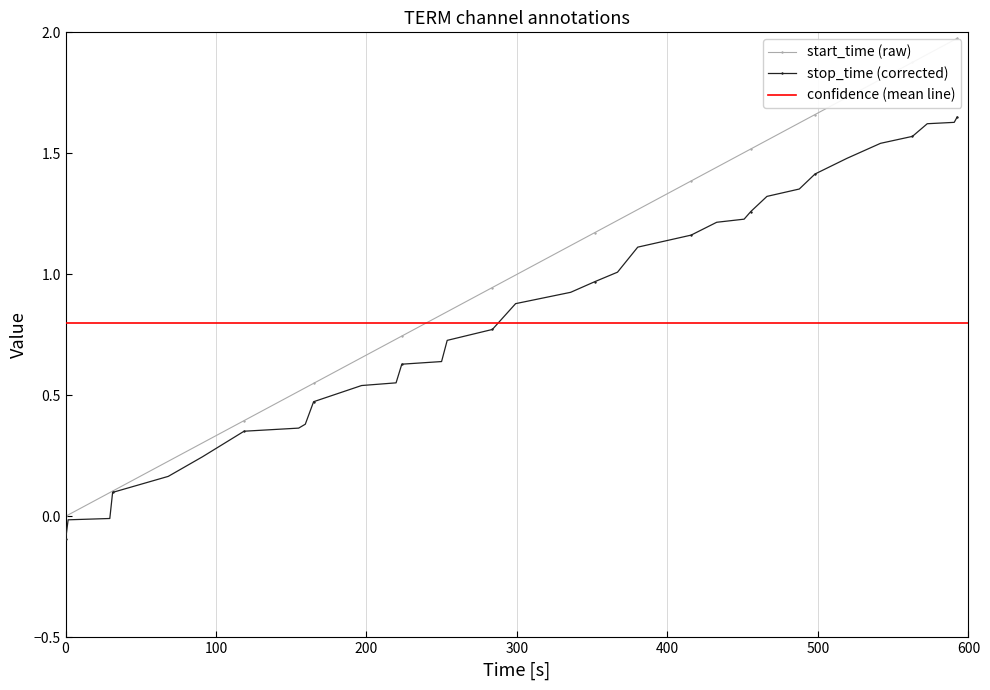

True or false: stop_time has more than 2 points higher than both neighbors.

False